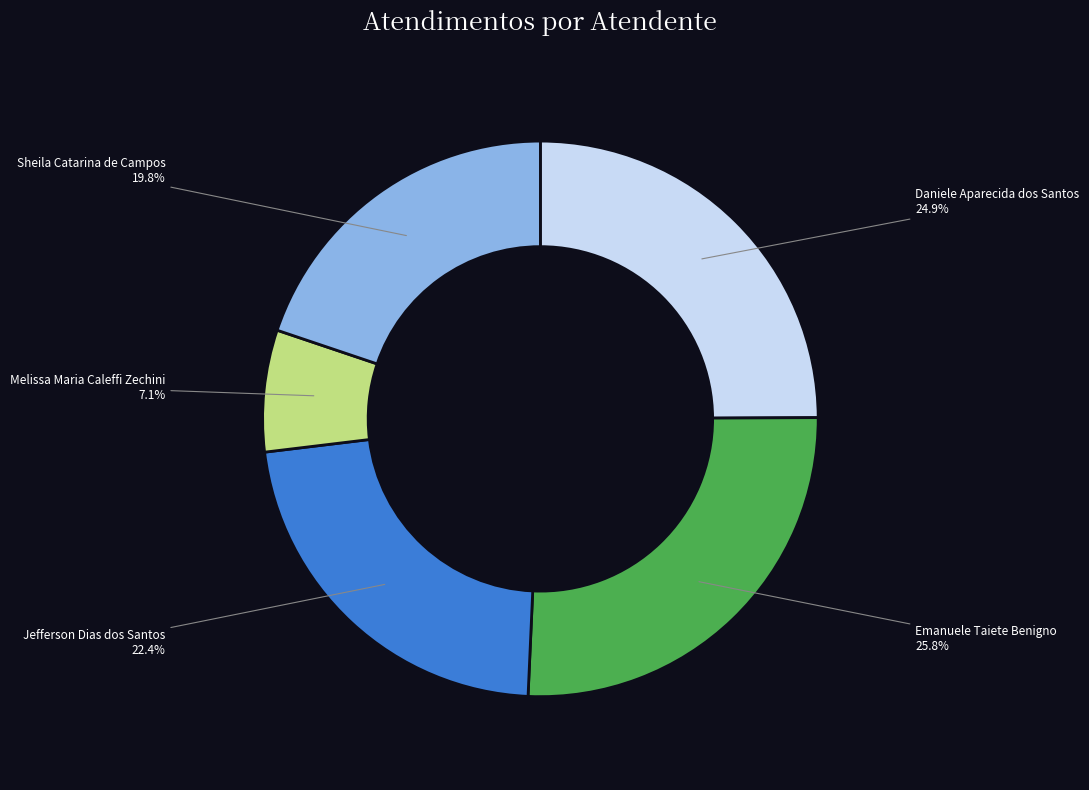

To the nearest percent, what is the difference between the largest and smallest slice percentages?

19%